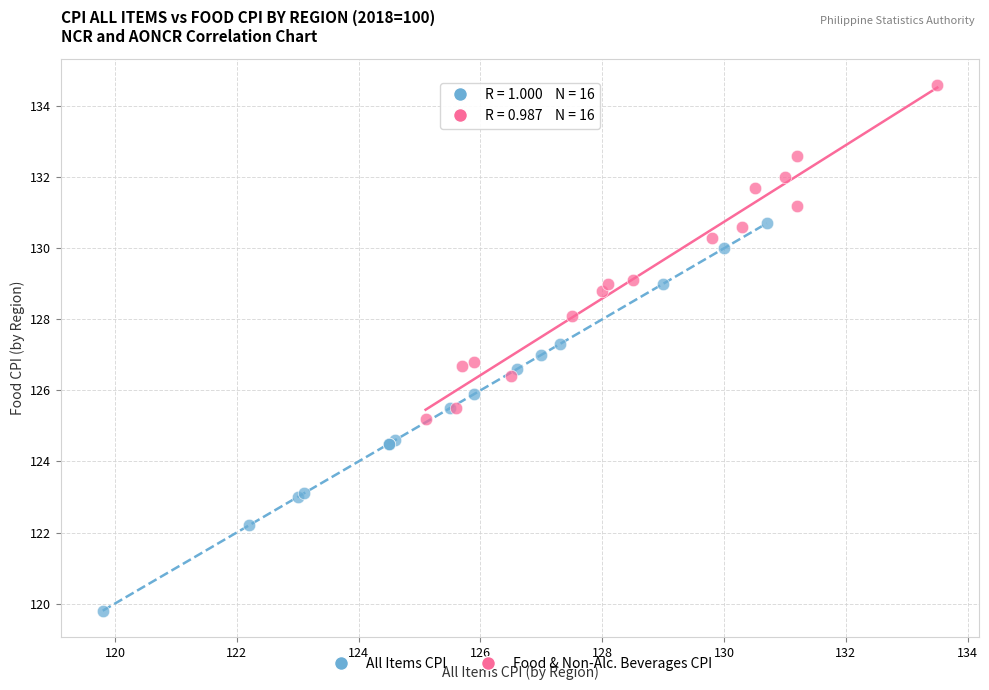

Which series reaches the maximum Y coordinate?

Food & Non-Alc. Beverages CPI